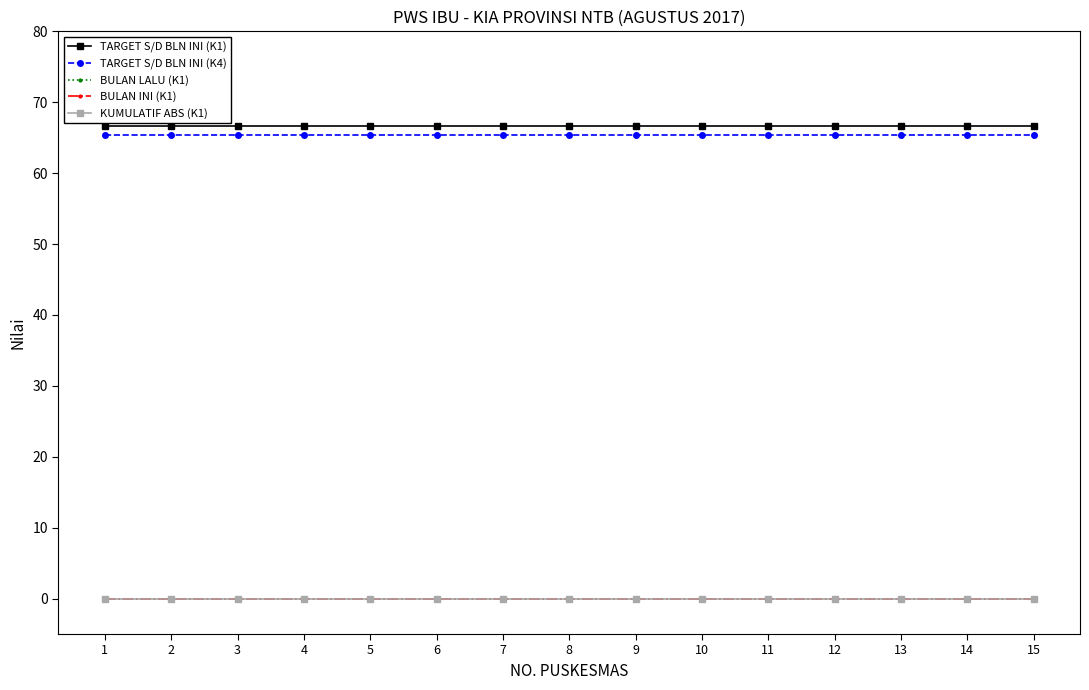

Which label corresponds to the largest value in the chart?

1